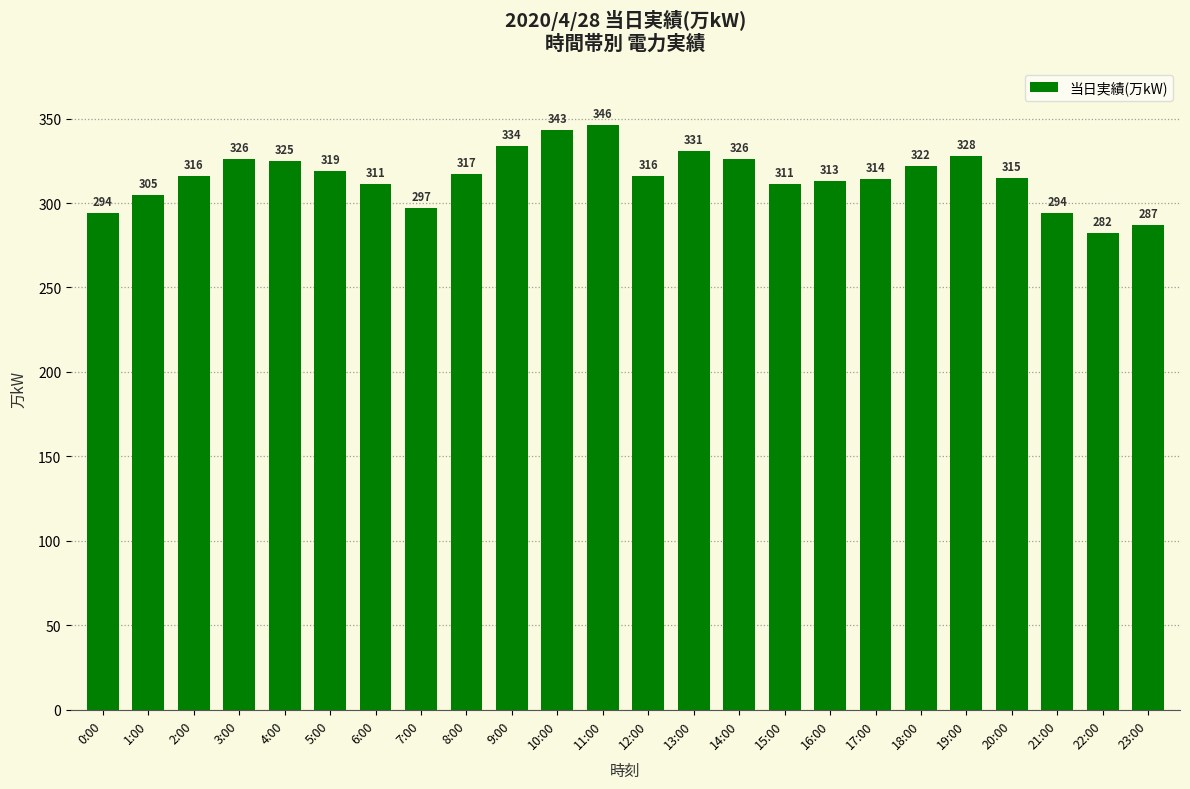

What is the change in value from 6:00 to 7:00?

-14